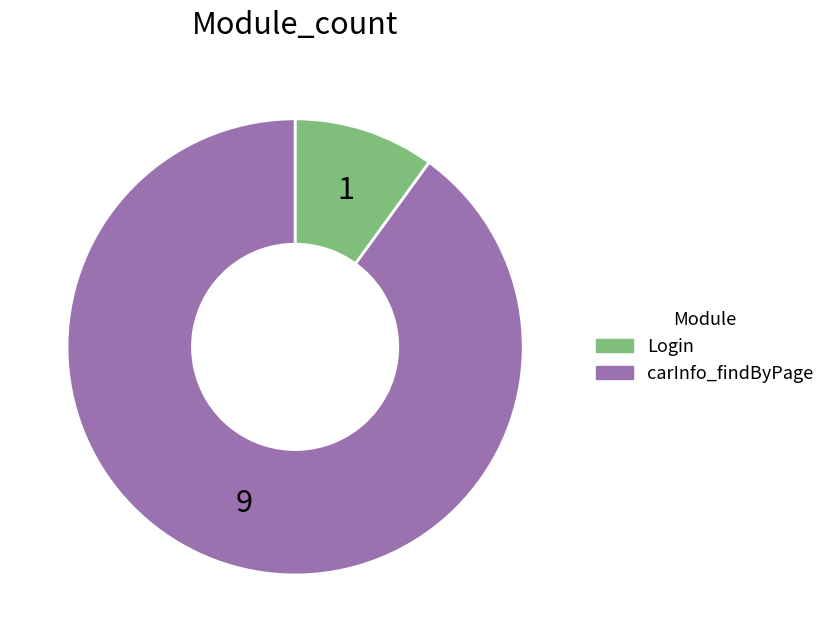

Between Login and carInfo_findByPage, which is larger?

carInfo_findByPage